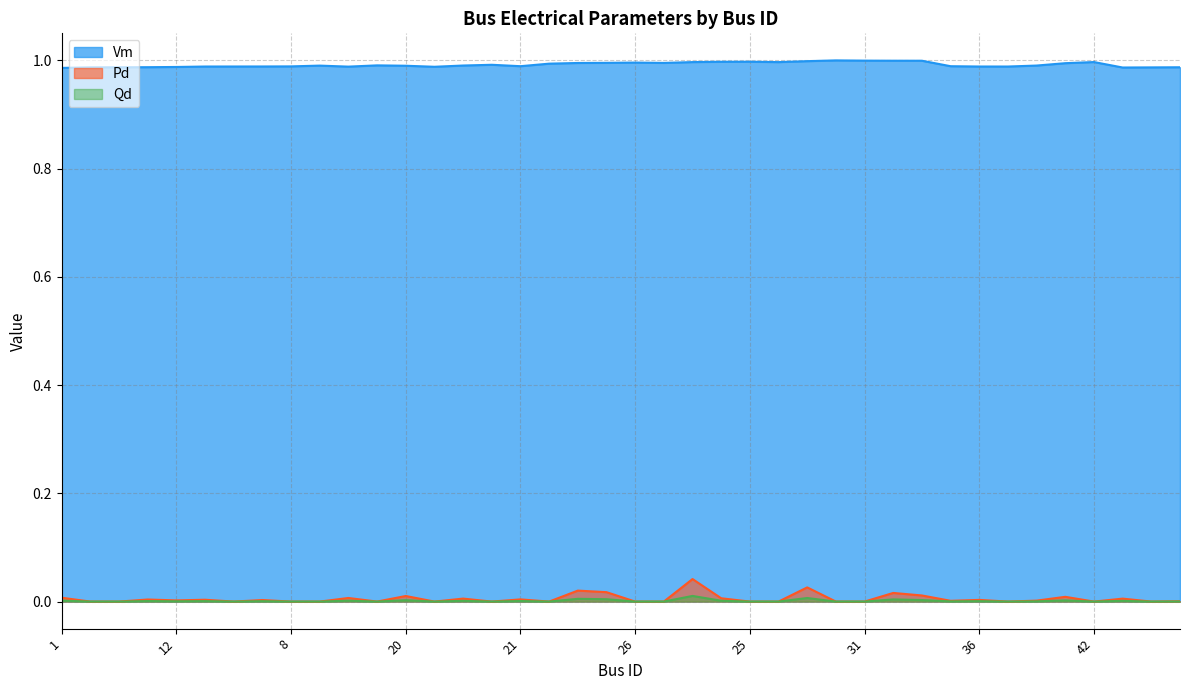

At which label is Vm closest to 0?

1